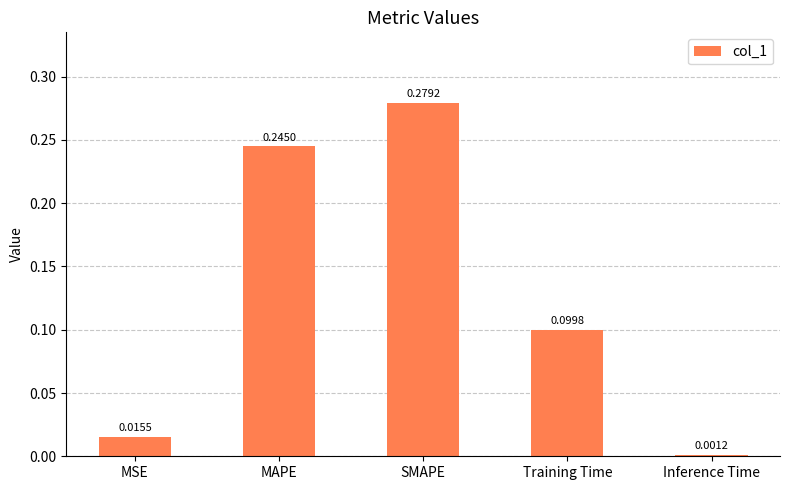

What is the label of the 4th bar from the right?

MAPE